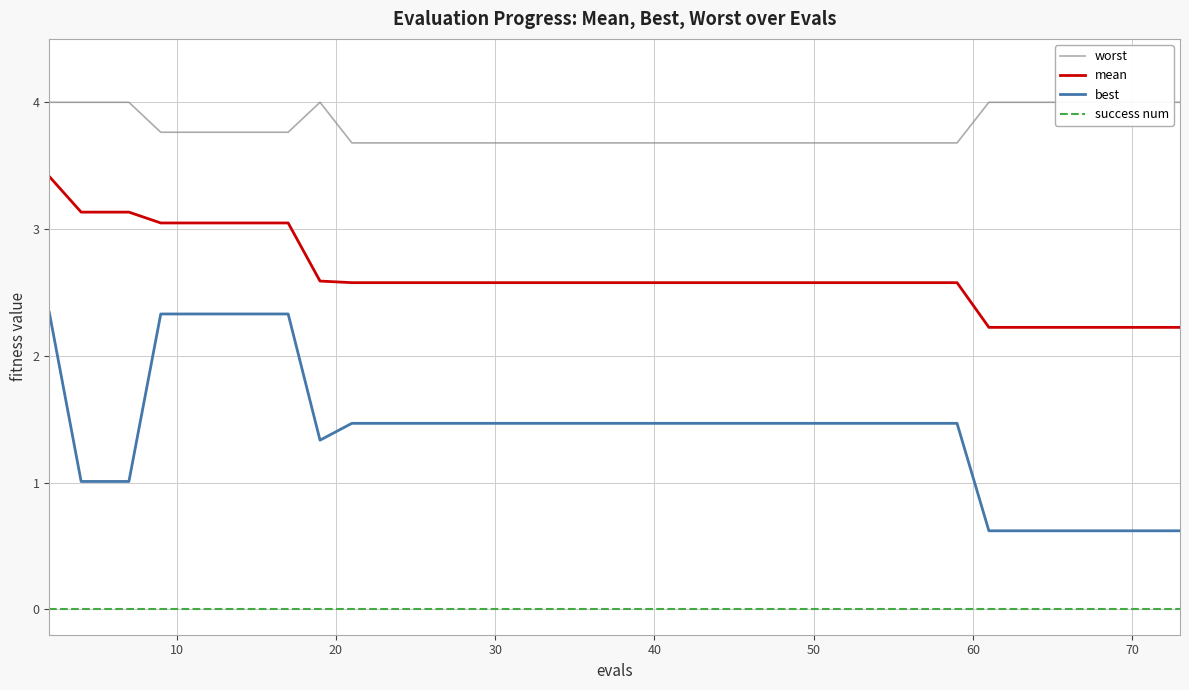

What is the maximum value for best?

2.3